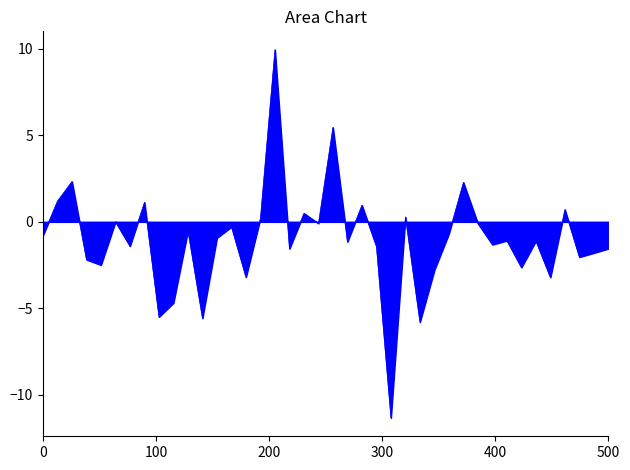

What is the difference between the maximum and minimum values?

21.3